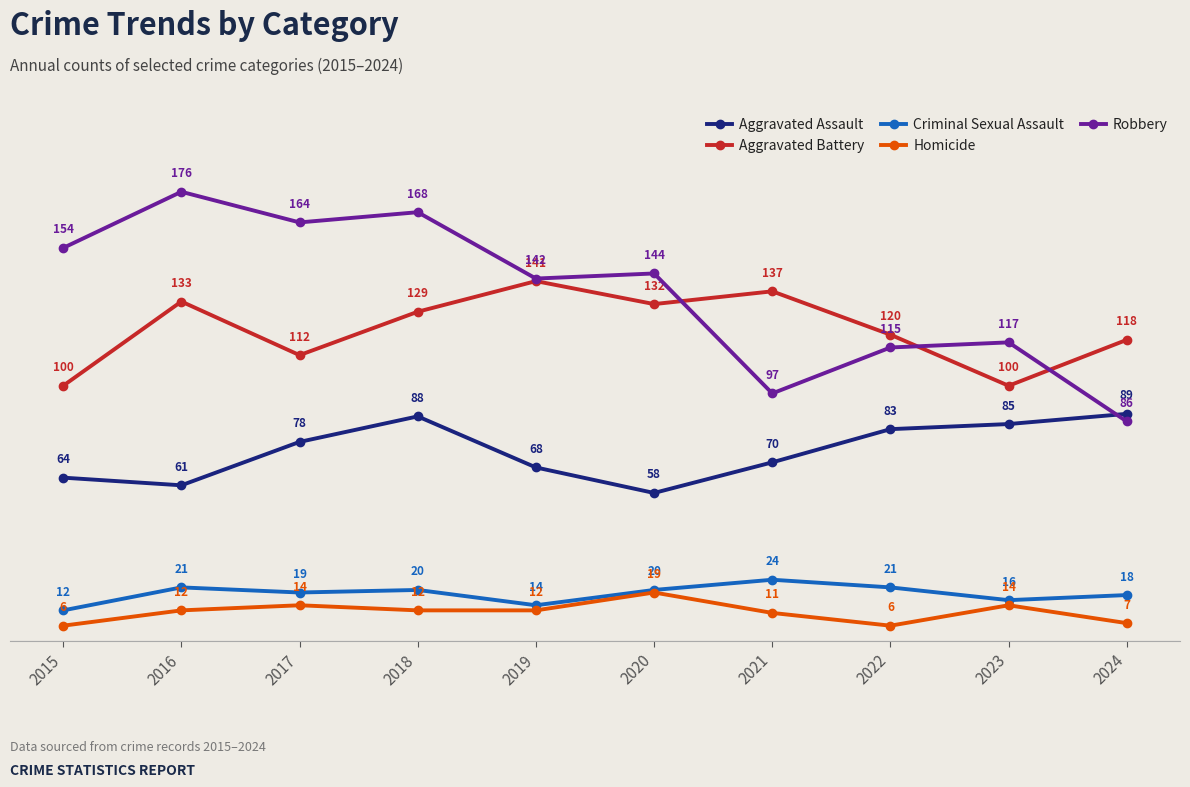

What is the value of the Aggravated Assault point at the 7th from the left?

70